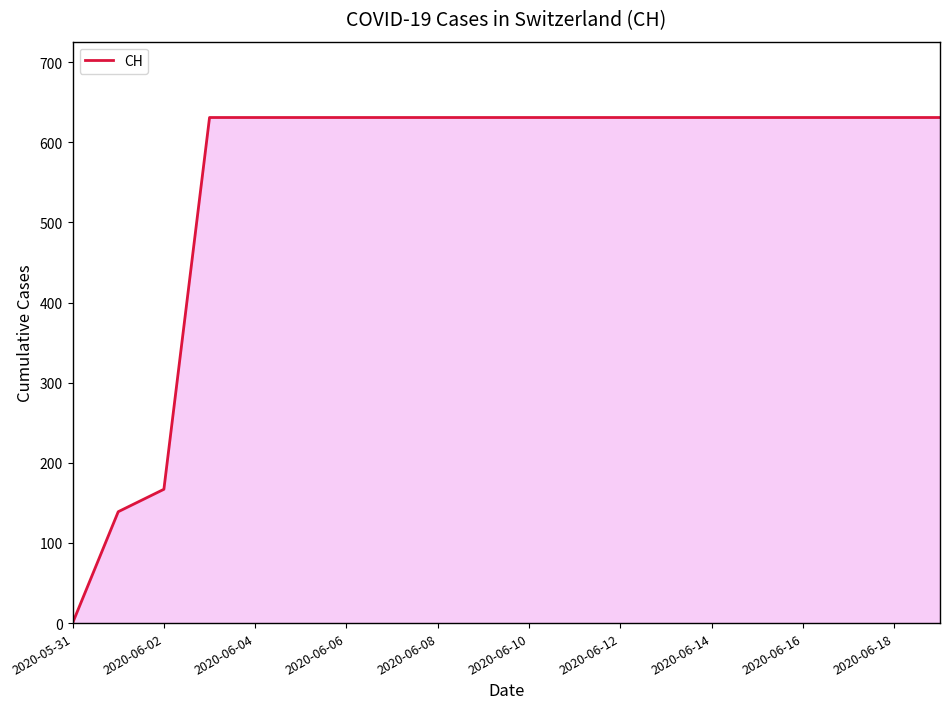

What is the difference between the maximum and minimum values?

631